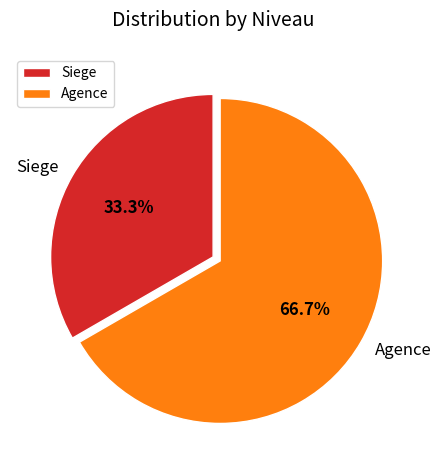

Combined, do Agence and Siege account for over 50%?

Yes